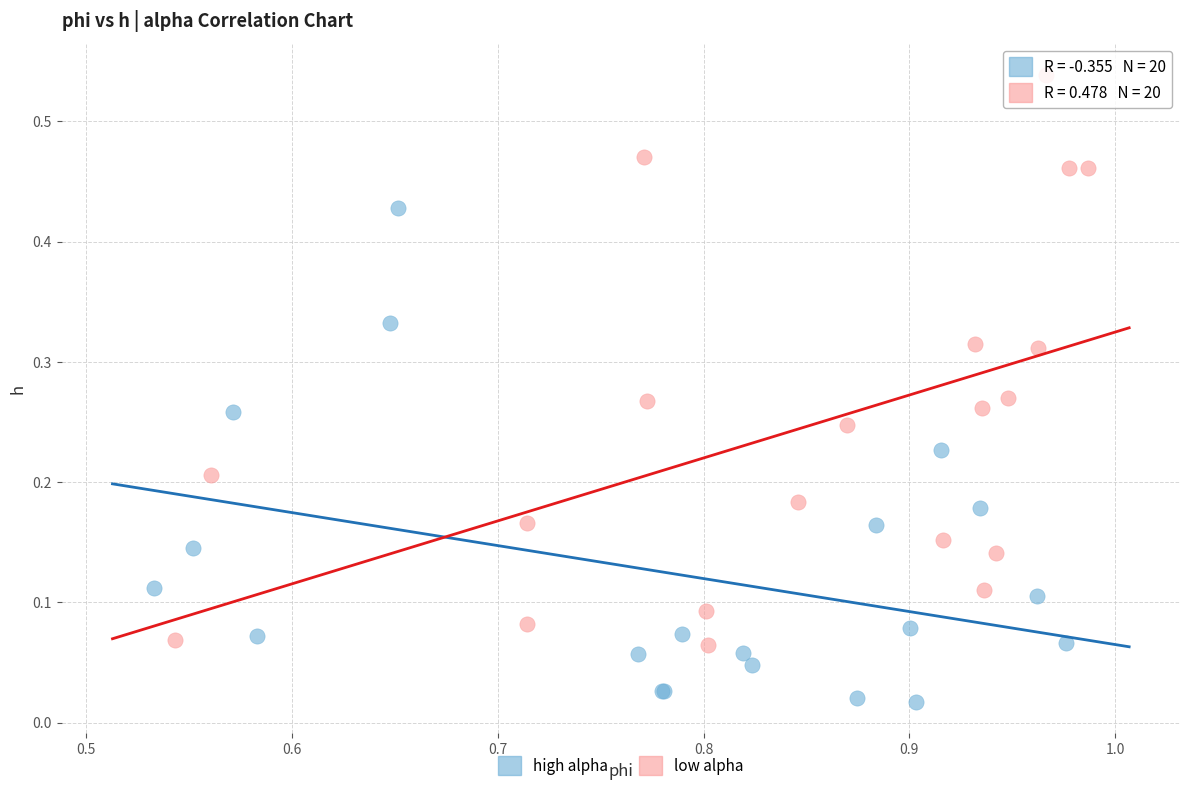

Which series reaches the maximum Y coordinate?

low alpha